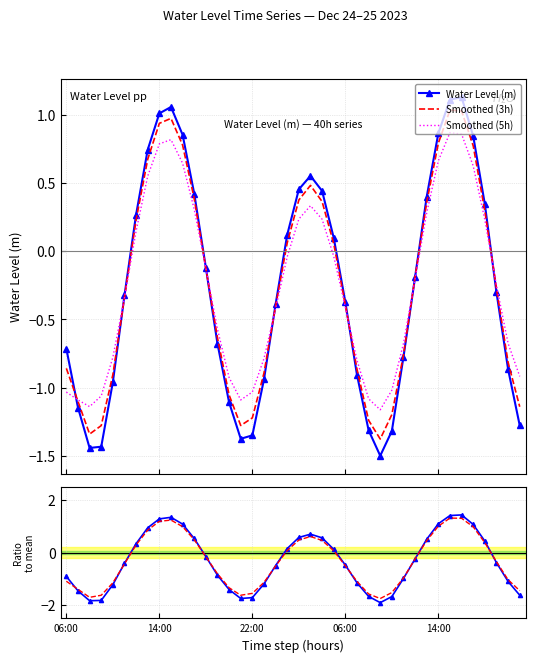

What is the value of the Smooth3 ratio point at the 3rd from the left?

-1.7